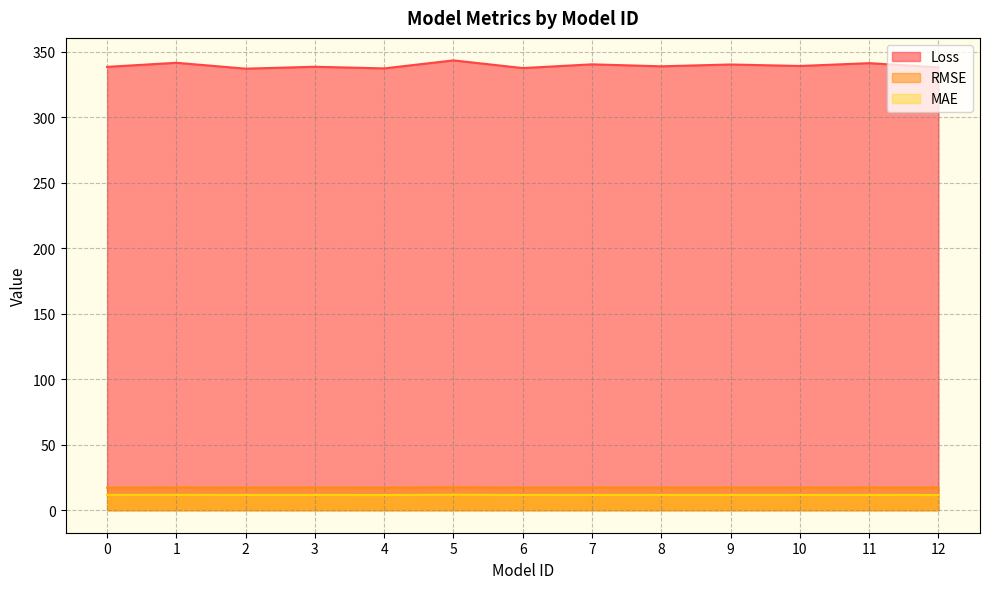

What is the spread (max minus min) of values at 8?

327.3